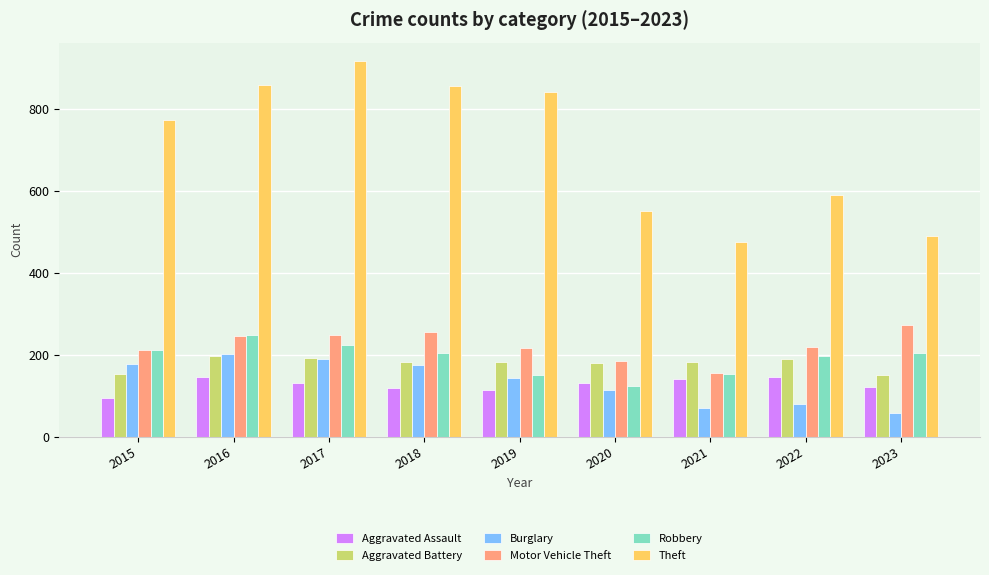

True or false: Aggravated Assault has a value of 185 at 2018.

False